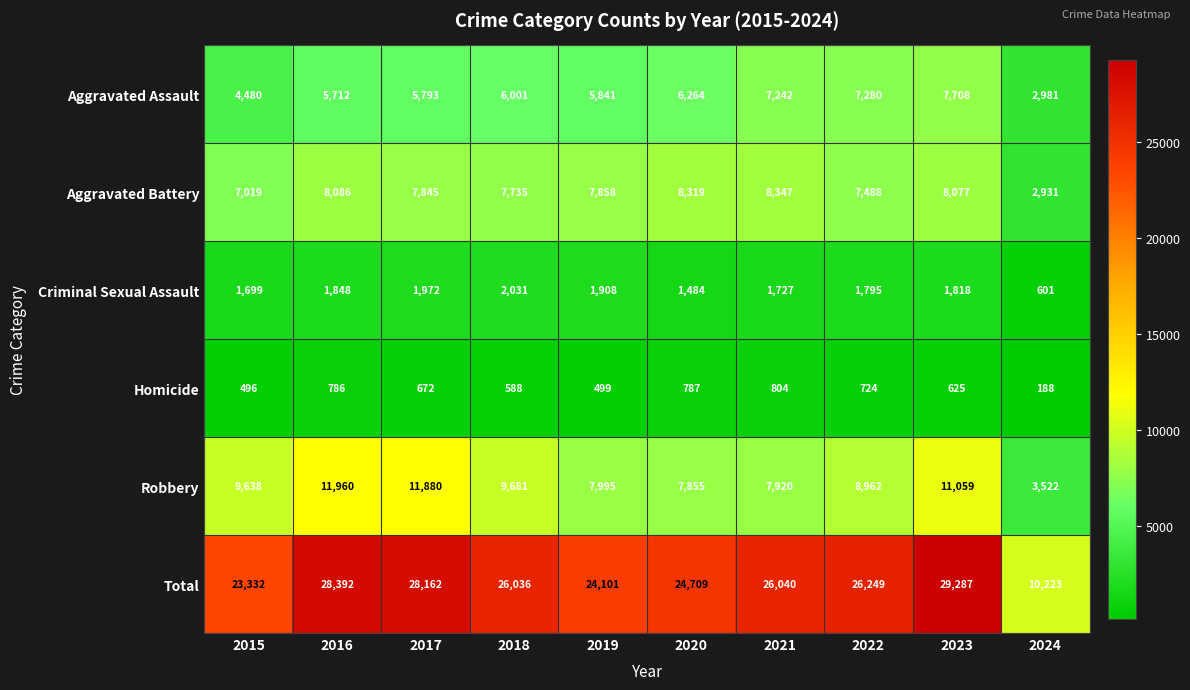

What is the minimum value shown in the chart?

188